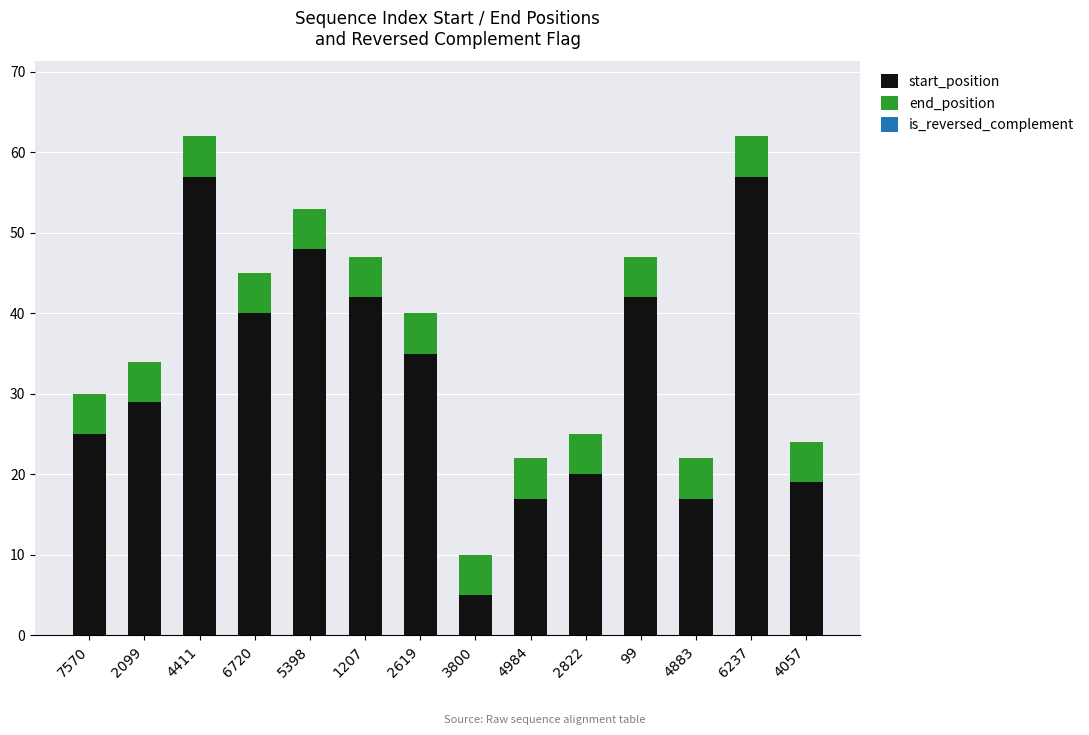

Reading right to left, what are the values for start_position?

19	57	17	42	20	17	5	35	42	48	40	57	29	25